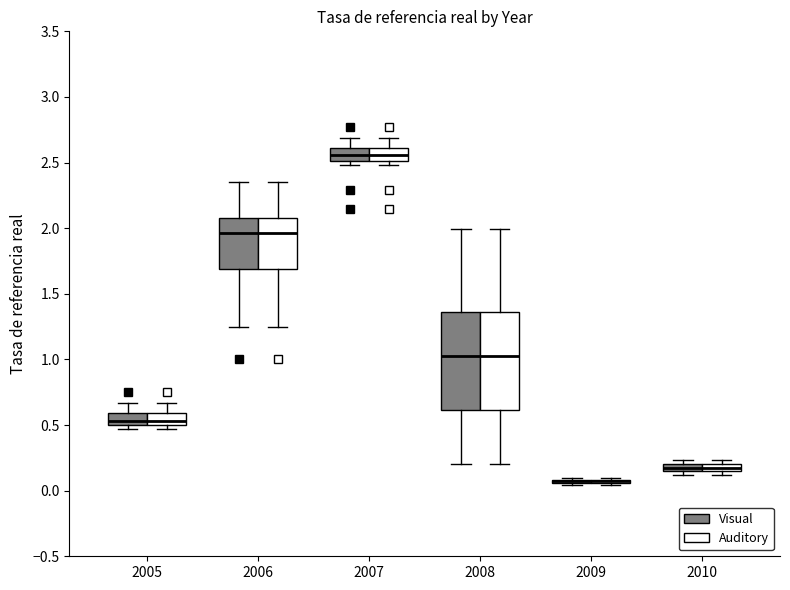

Where does the lower whisker of the box for 2008 (Visual) end on the y-axis? The values are not printed on the chart, so give them approximately, as read against the axis.

0.20